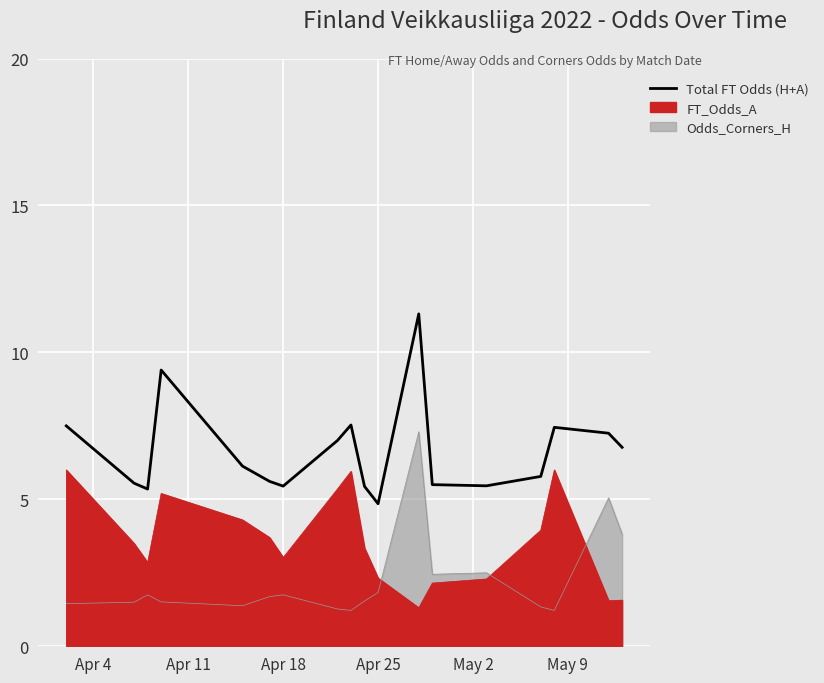

Is it true that the value at 17 is 9.7?

False